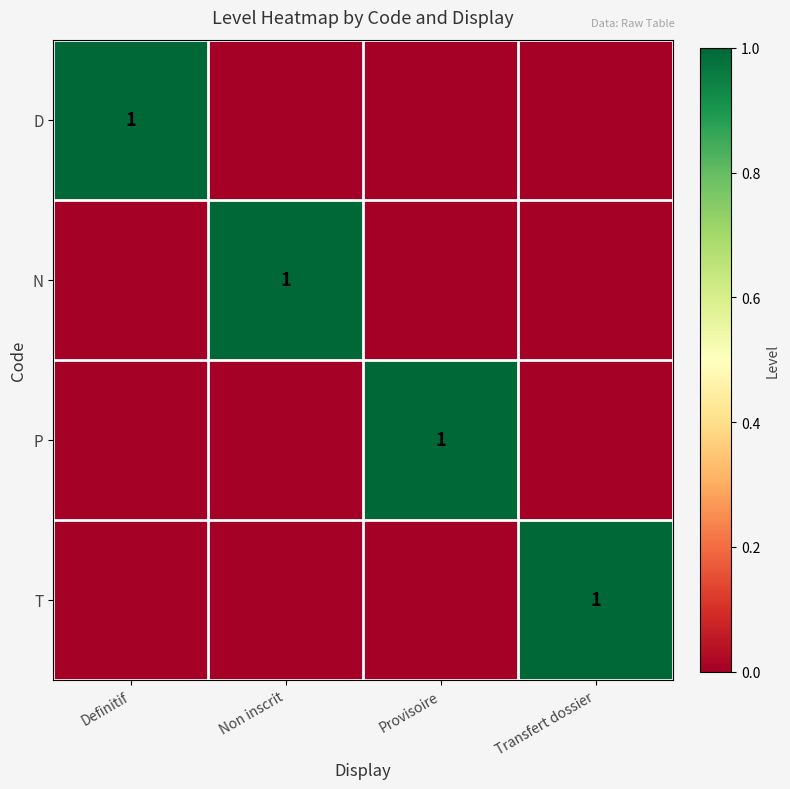

The D series shows 1 at Definitif. True or false?

True